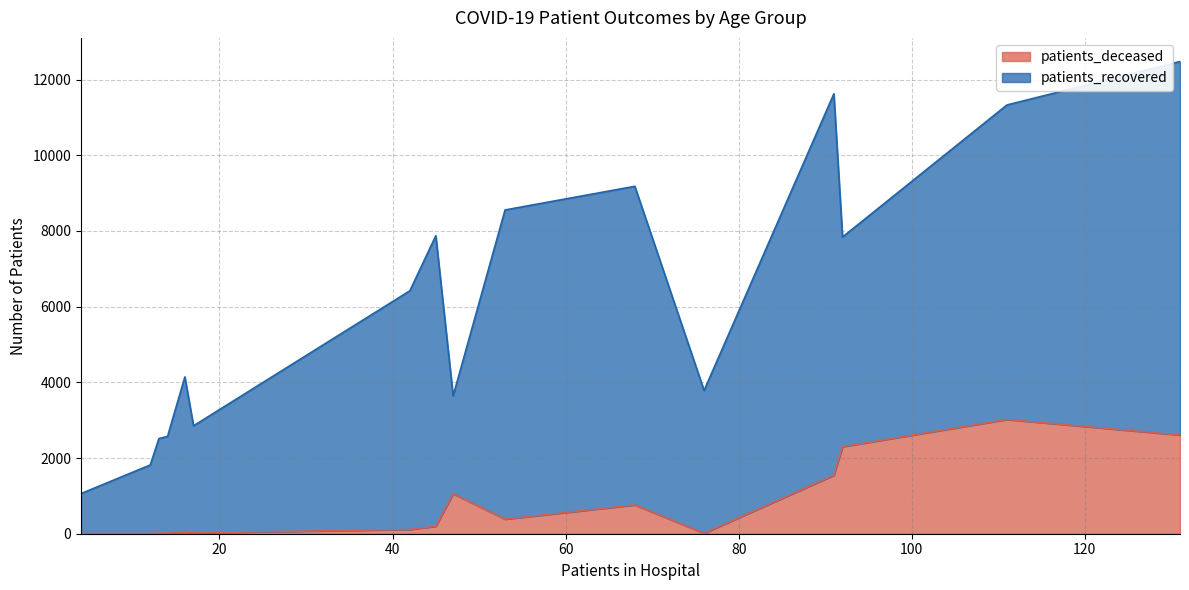

What is the maximum value for patients_deceased?

3019